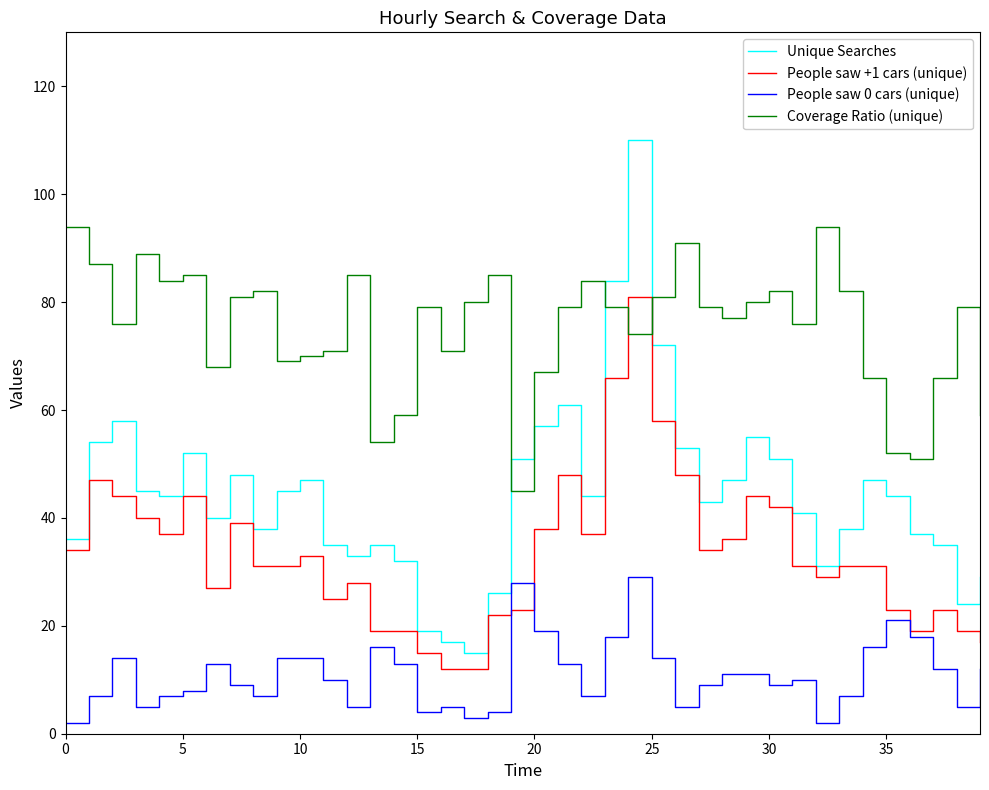

Which series has the widest spread of values?

Unique Searches